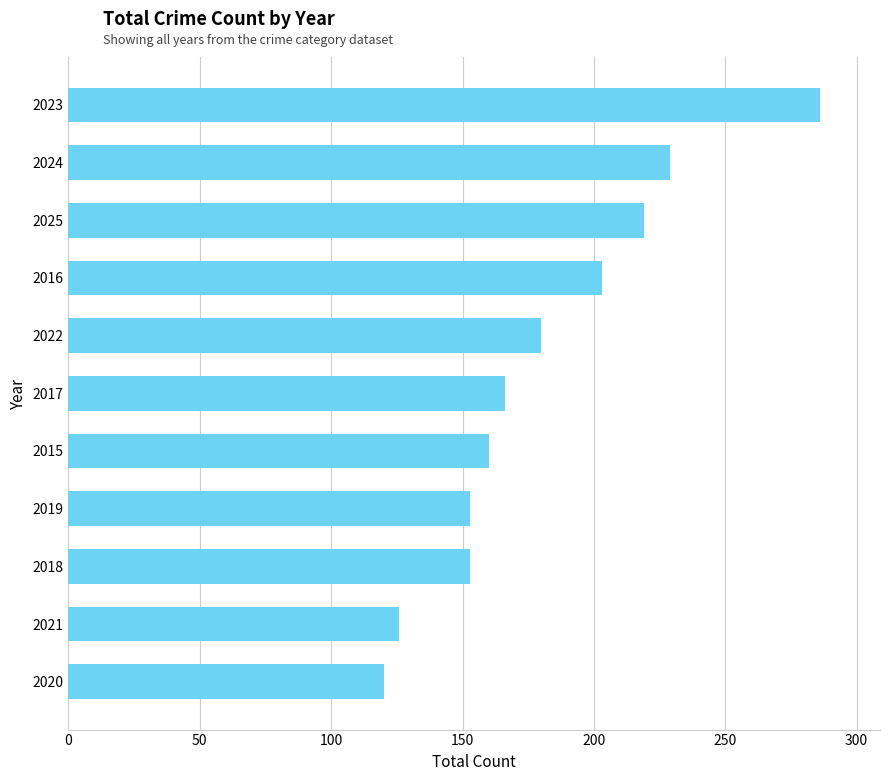

What is the label of the 3rd bar from the bottom?

2018